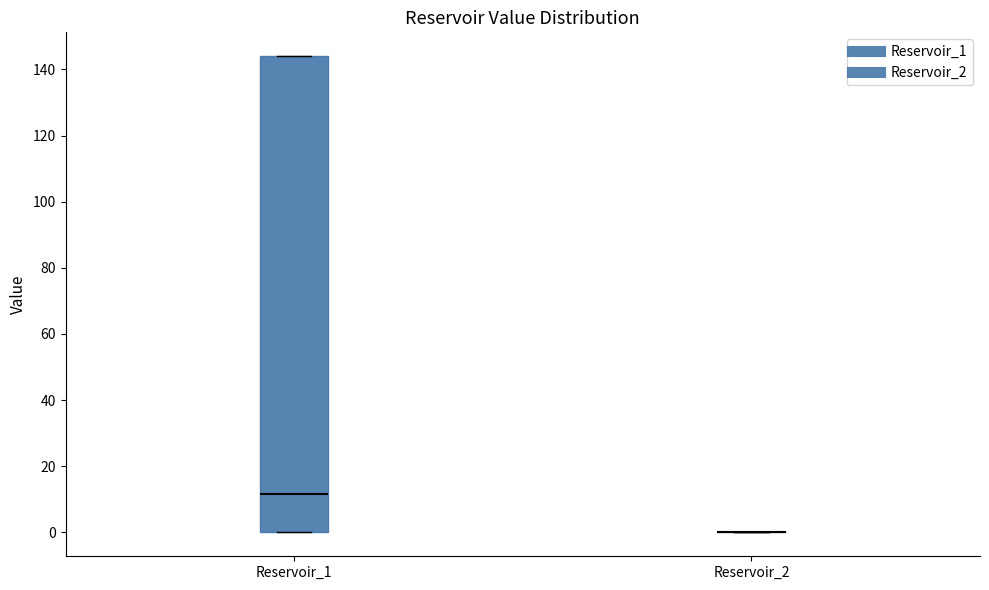

Reading left to right, read every box against the y-axis: the position of its median line, the range the box covers, and the ends of its whiskers. The values are not printed on the chart, so give them approximately, as read against the axis.

Reservoir_1: median 12, box 0 to 144, whiskers 0 to 144
Reservoir_2: box collapsed to a line at 0, whiskers 0 to 0